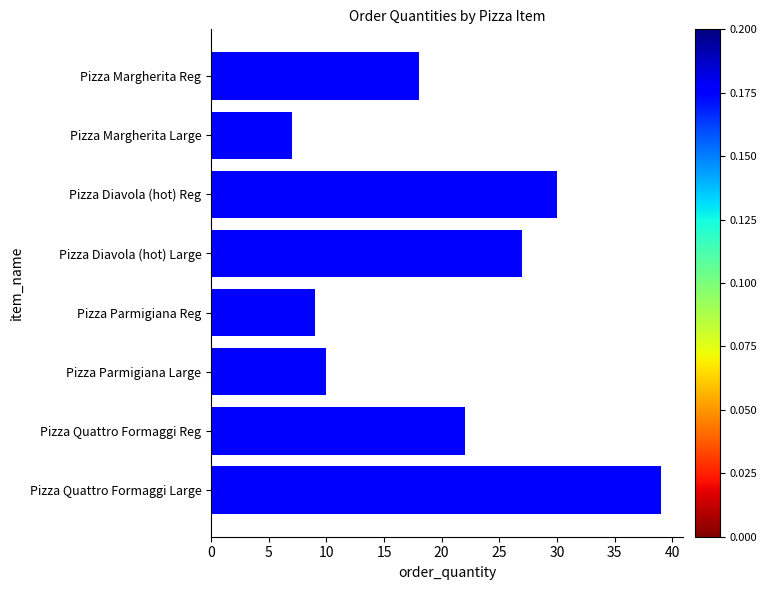

True or false: the data shows 22 at Pizza Quattro Formaggi Reg.

True